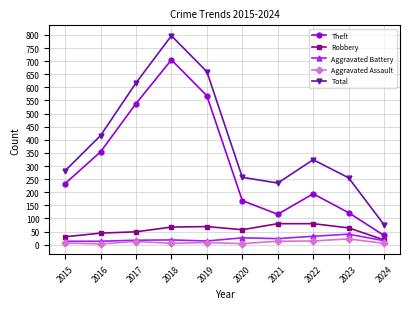

What is the sum of all Robbery values?

558